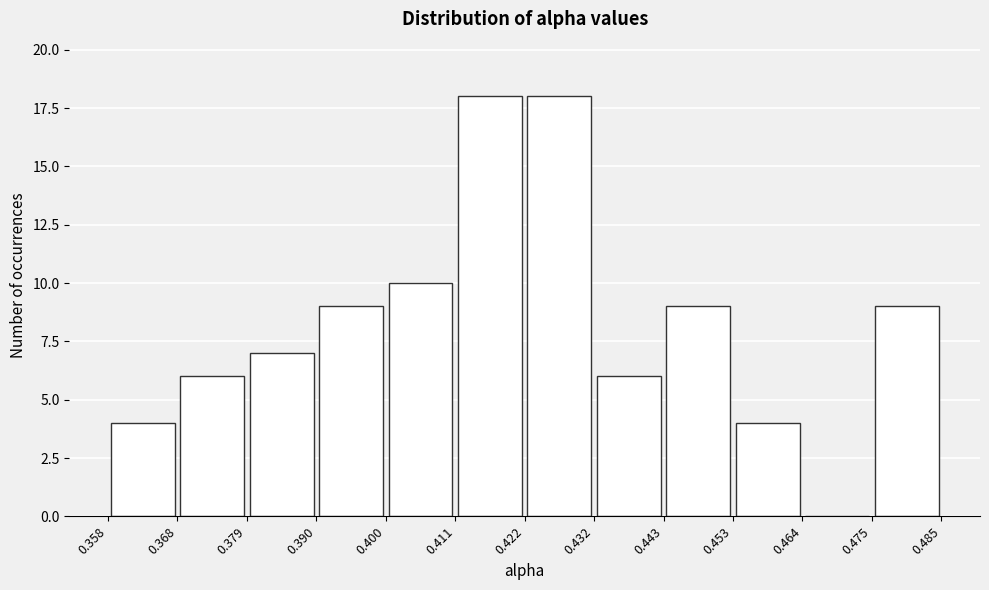

What is the height of the bar covering 0.358 to 0.368 on the x-axis? The values are not printed on the chart, so give them approximately, as read against the axis.

4